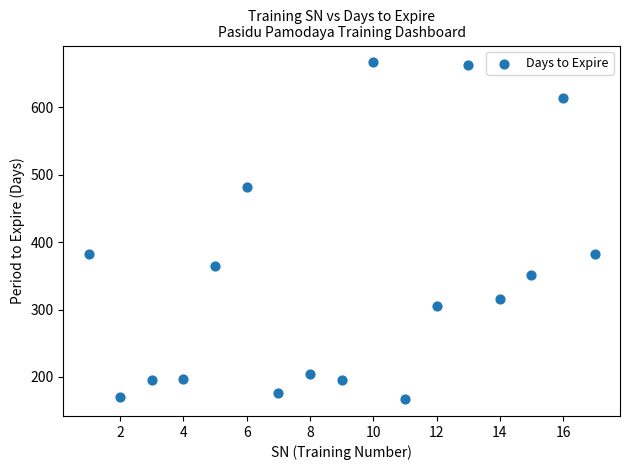

What is the range of X values (max minus min)?

16